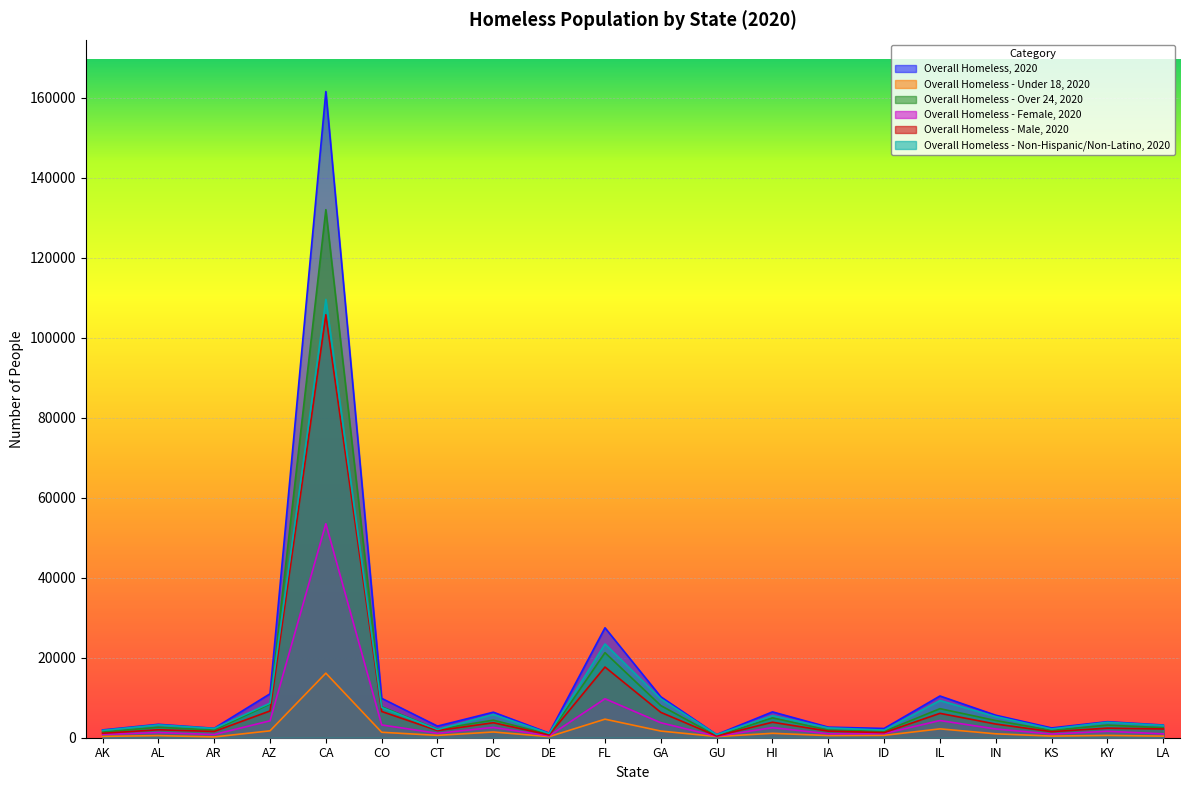

True or false: Overall Homeless - Under 18, 2020 has more than 1 interior local peaks.

True